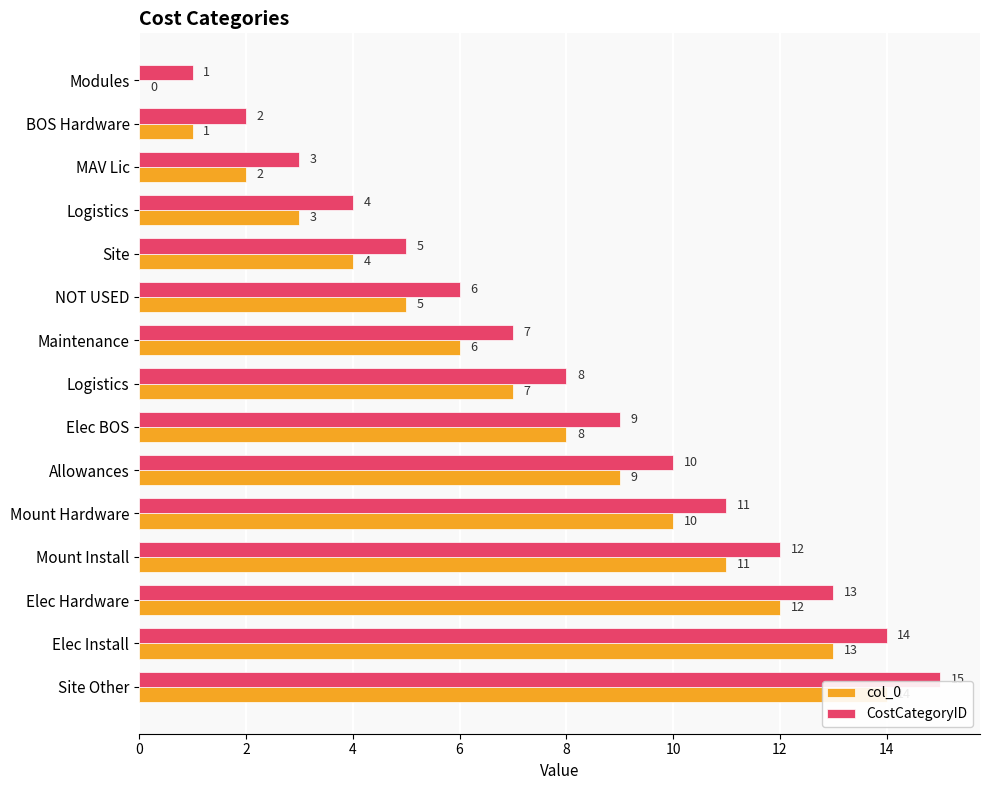

What is the sum of all col_0 values?

105